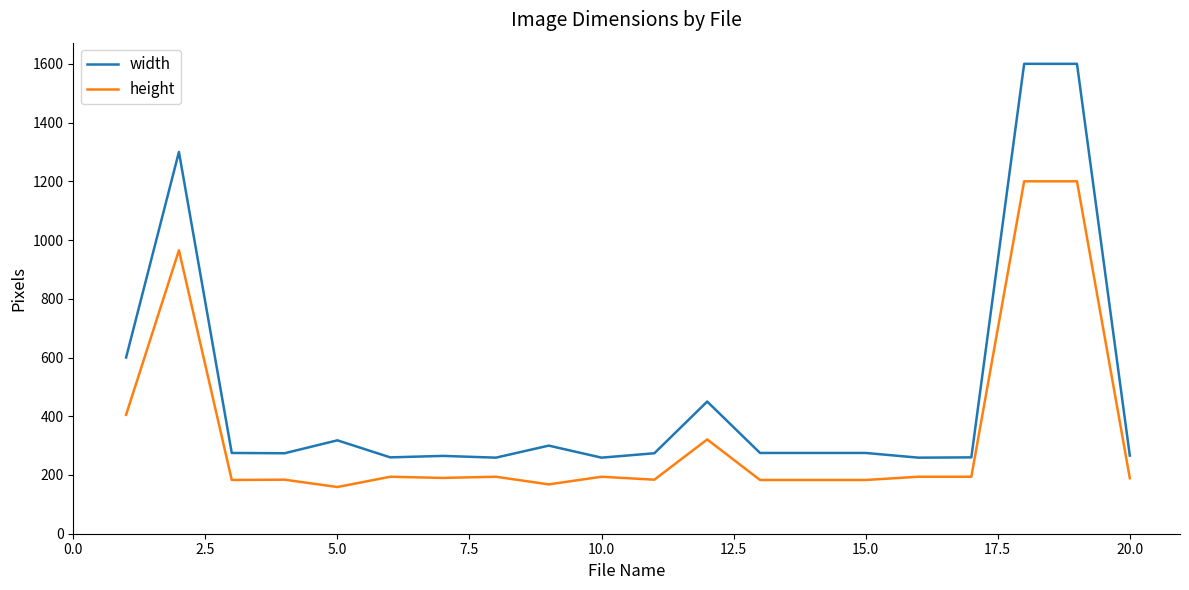

What is the maximum value shown in the chart?

1600